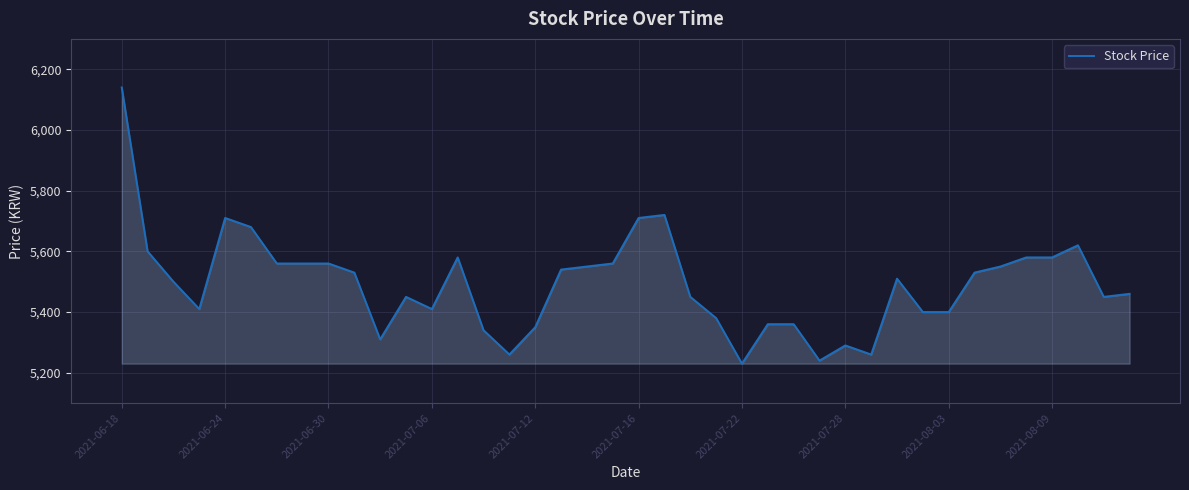

What is the difference between the maximum and minimum values?

910